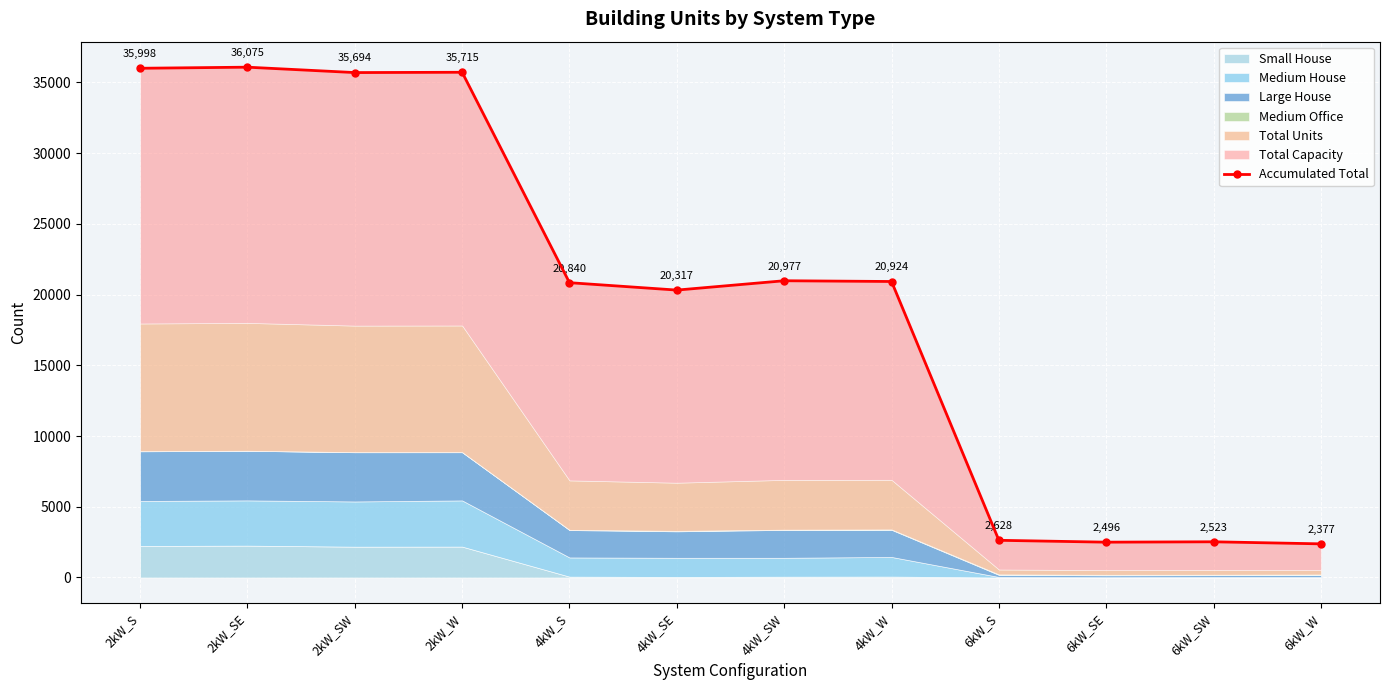

What position from the left is 4kW_S?

5